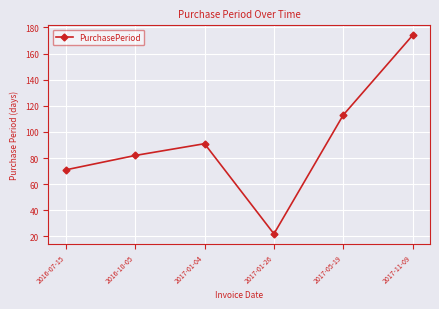

What is the ratio of the value at 2017-11-09 to the value at 2017-01-26?

7.9